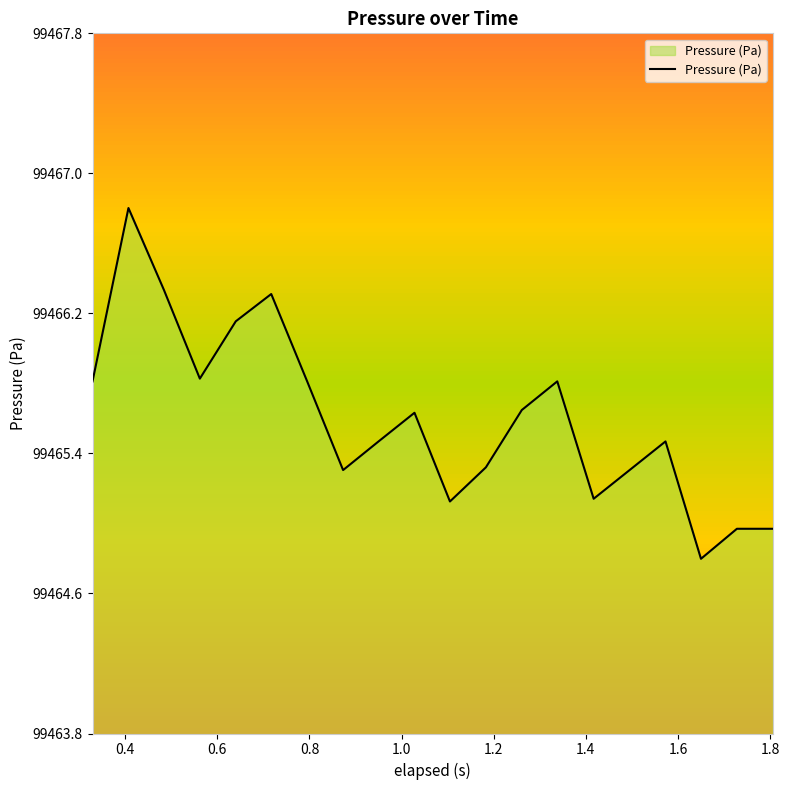

At which category does the chart reach its peak across all series?

0.4